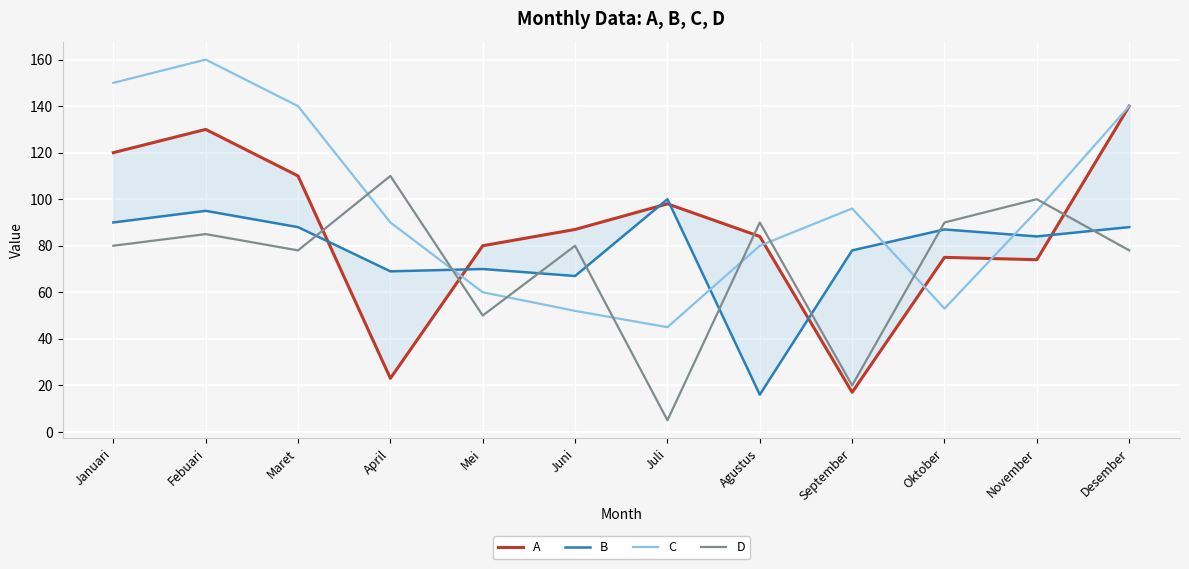

What are all the series names shown in the legend?

A, B, C, D